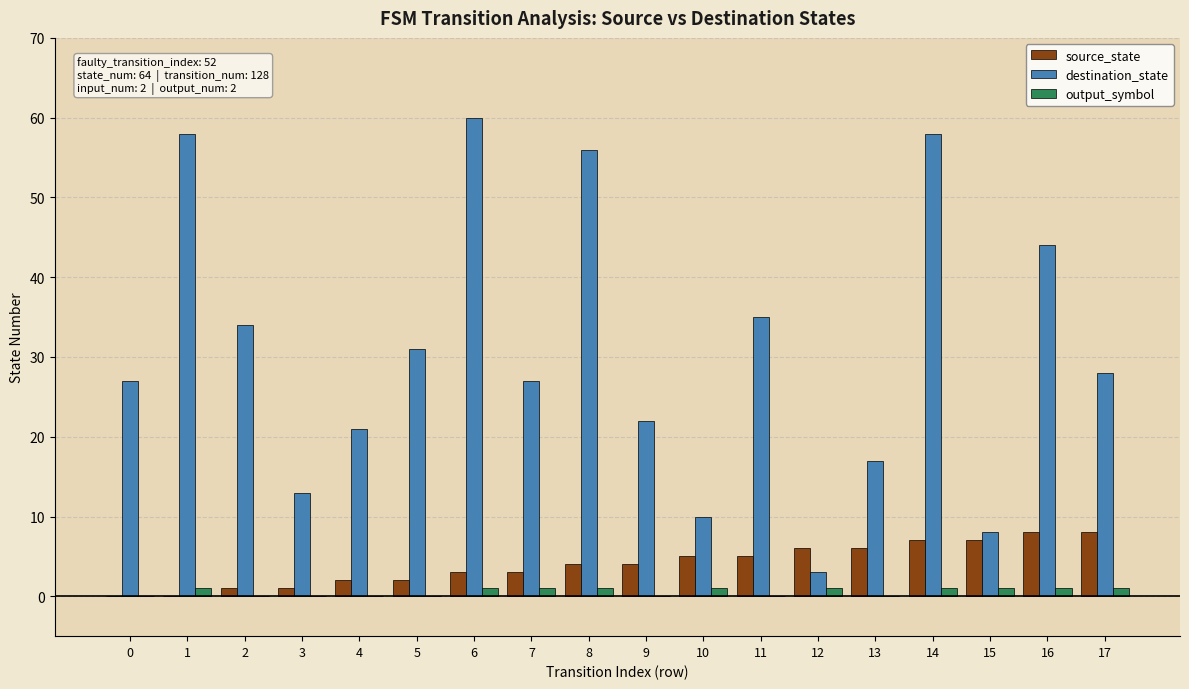

At which category is the sum across all series the highest?

14